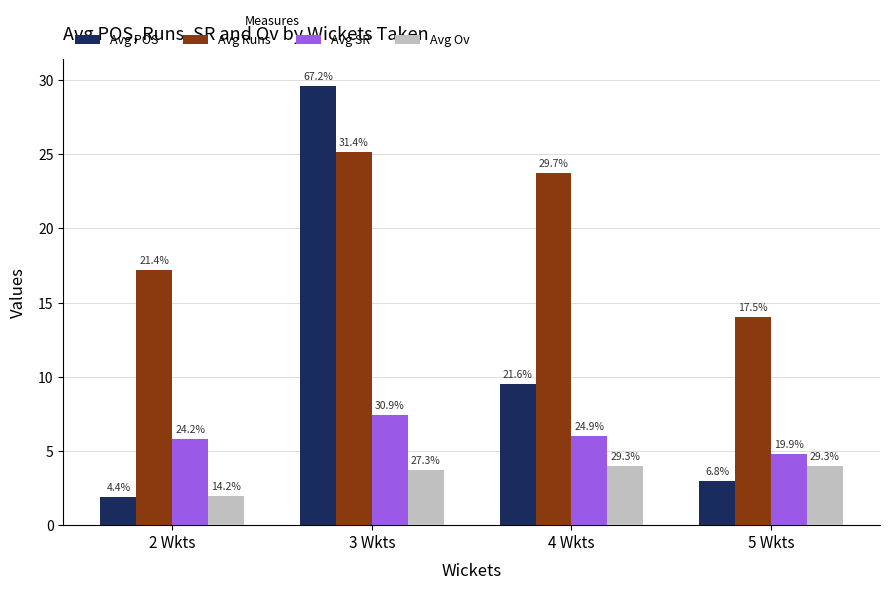

What position from the left is 2 Wkts?

1